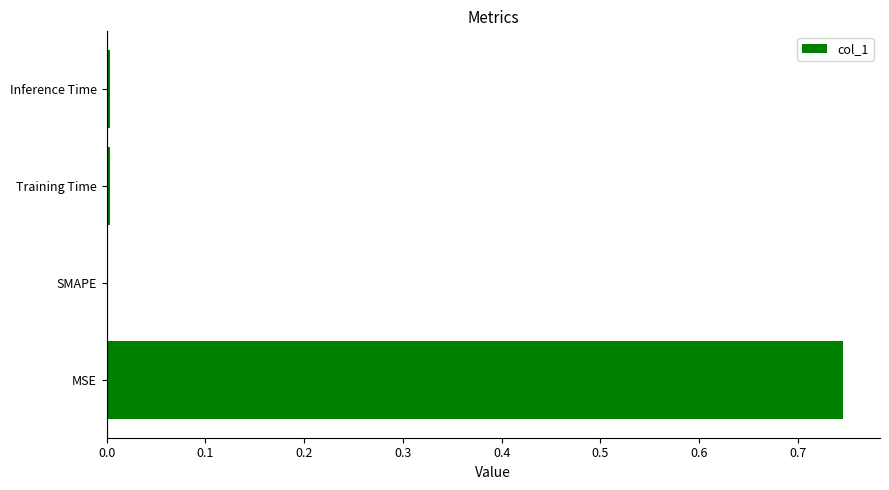

How many categories are shown in the chart?

4